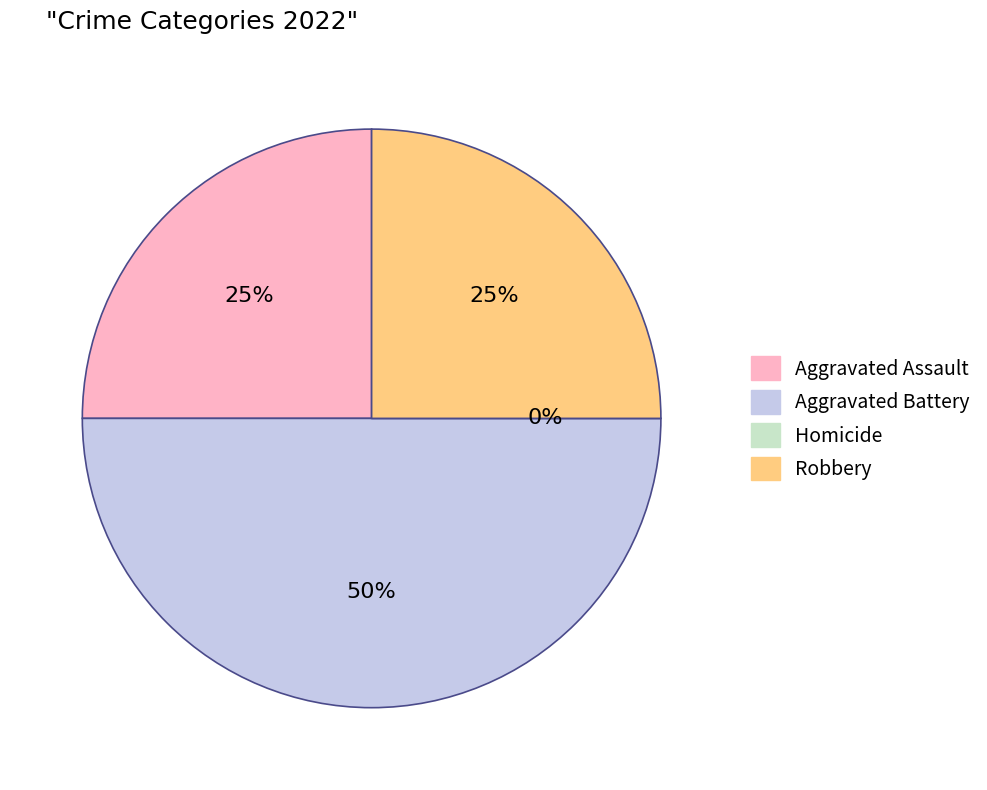

What is the change in value from Aggravated Battery to Robbery?

-1